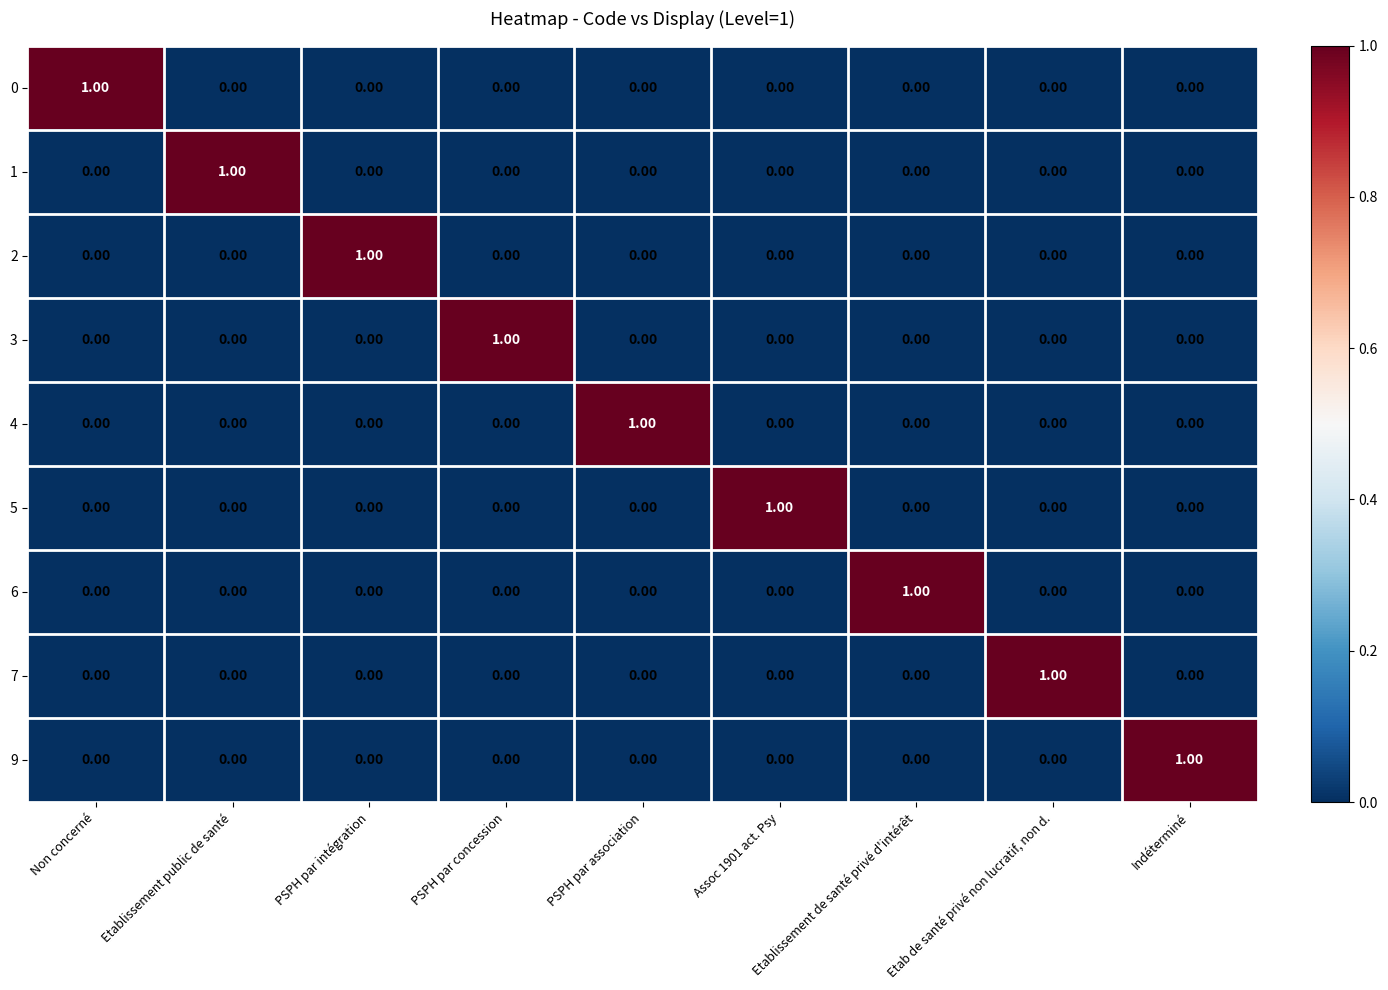

Which category has the highest value in the 1 series?

Etablissement public de santé